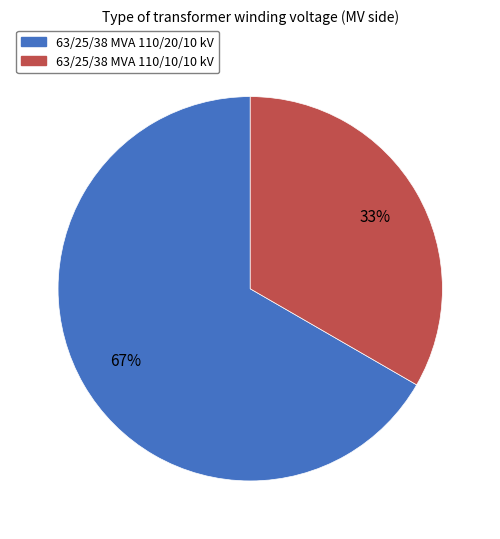

The 63/25/38 MVA 110/20/10 kV slice represents 67% of the pie. True or false?

True